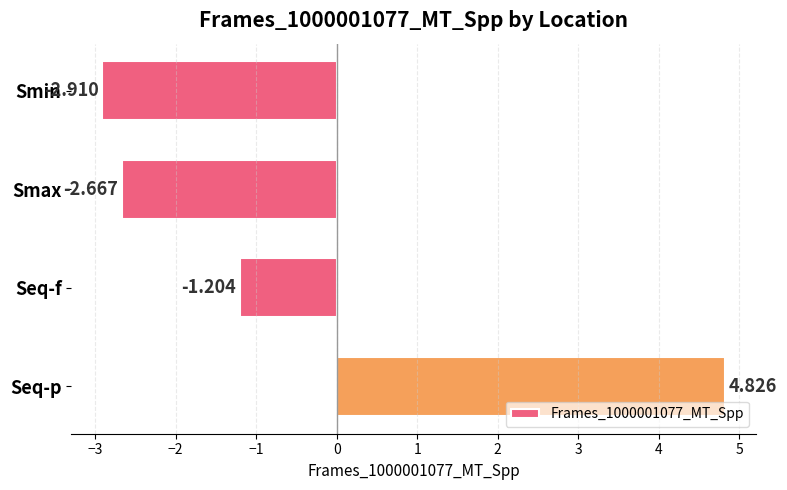

How many categories are shown in the chart?

4